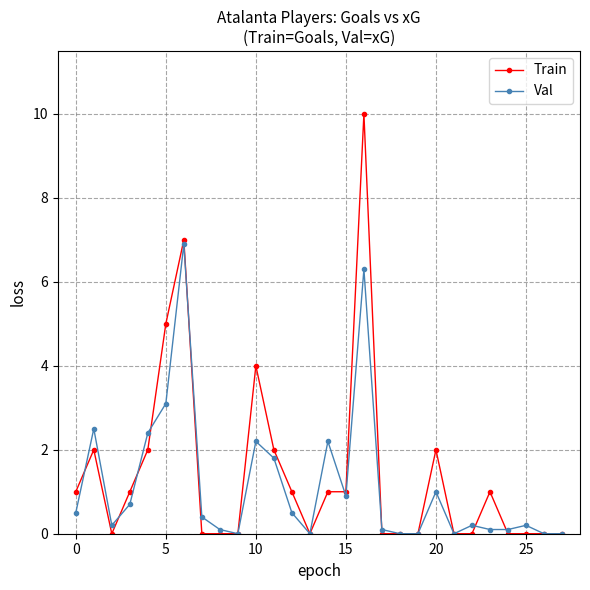

Rank the series by their maximum value, from lowest to highest.

Val, Train